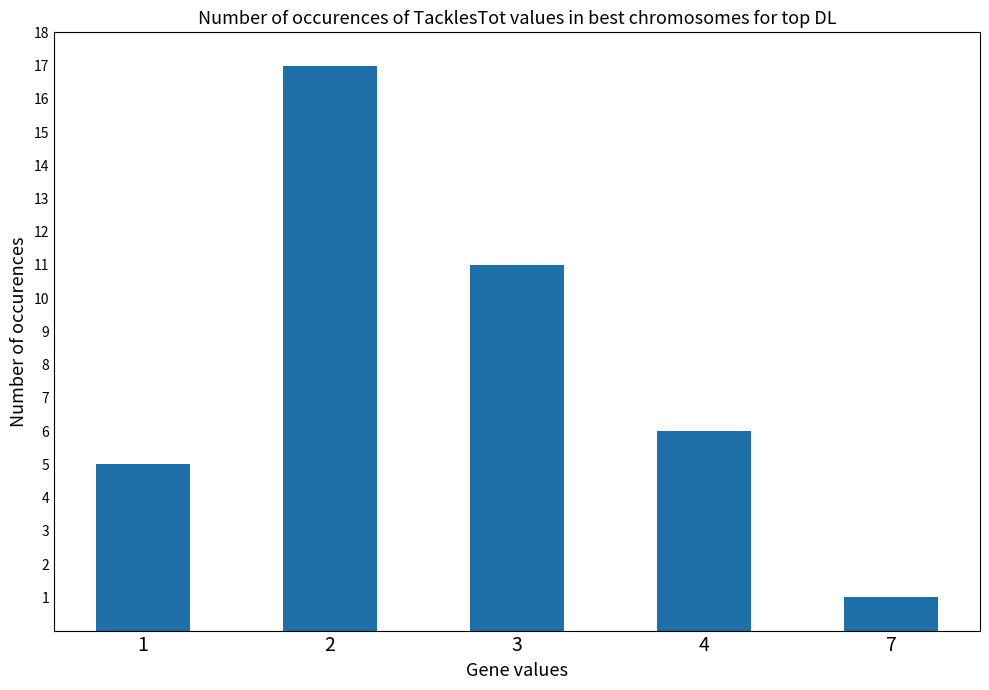

What is the ratio of the value at 2 to the value at 4?

2.8